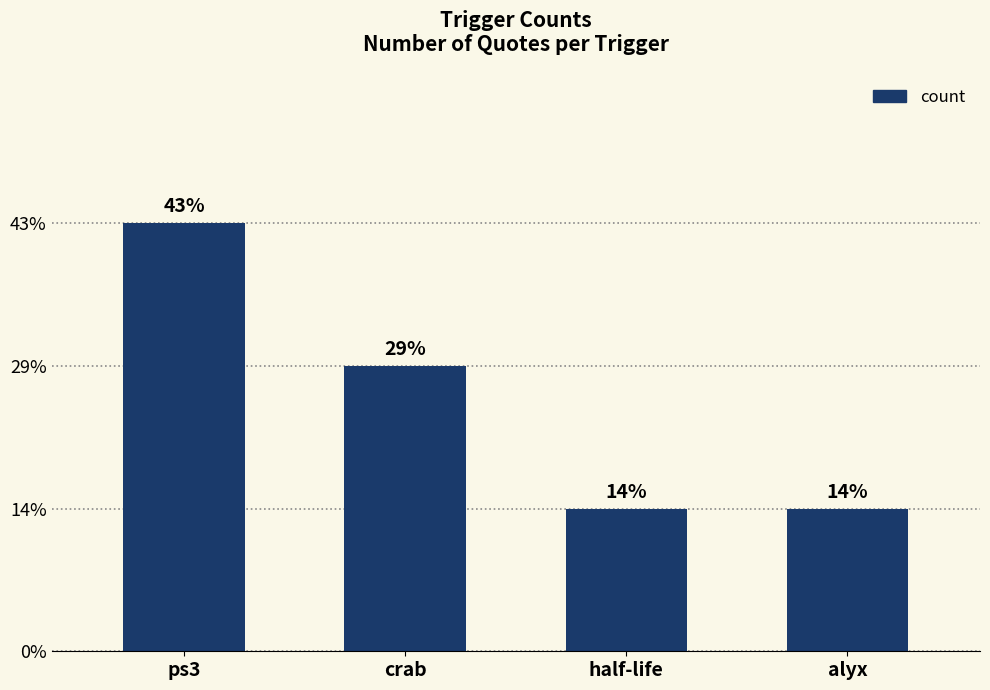

What is the difference between the second highest and minimum values?

1